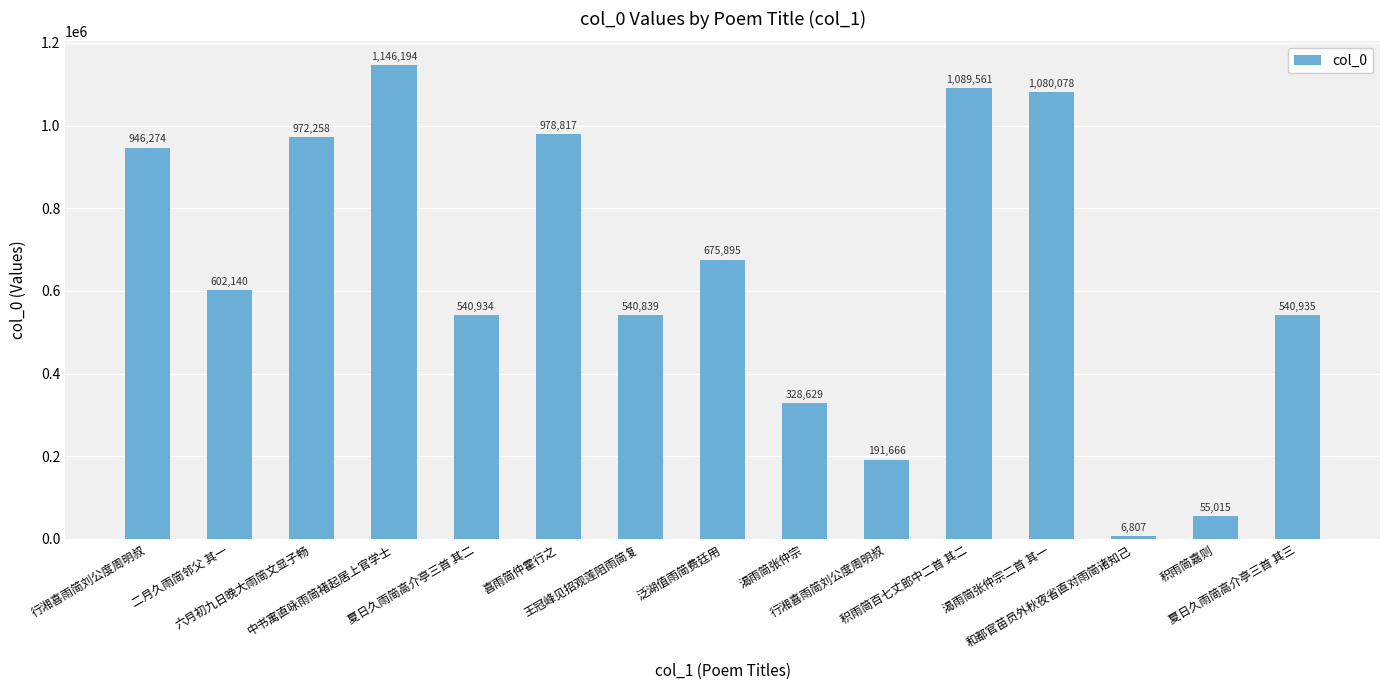

Reading left to right, list all the values displayed in this chart.

行湘喜雨简刘公度周明叔=946274	二月久雨简邻父 其一=602140	六月初九日晚大雨简文显子畅=972258	中书寓直咏雨简褚起居上官学士=1146194	夏日久雨简高介亭三首 其二=540934	喜雨简仲霍行之=978817	王冠峰见招观莲阻雨简复=540839	泛湖值雨简费廷用=675895	渴雨简张仲宗=328629	行湘喜雨简刘公度周明叔=191666	积雨简百七丈郎中二首 其二=1089561	渴雨简张仲宗二首 其一=1080078	和都官苗员外秋夜省直对雨简诸知己=6807	积雨简嘉则=55015	夏日久雨简高介亭三首 其三=540935